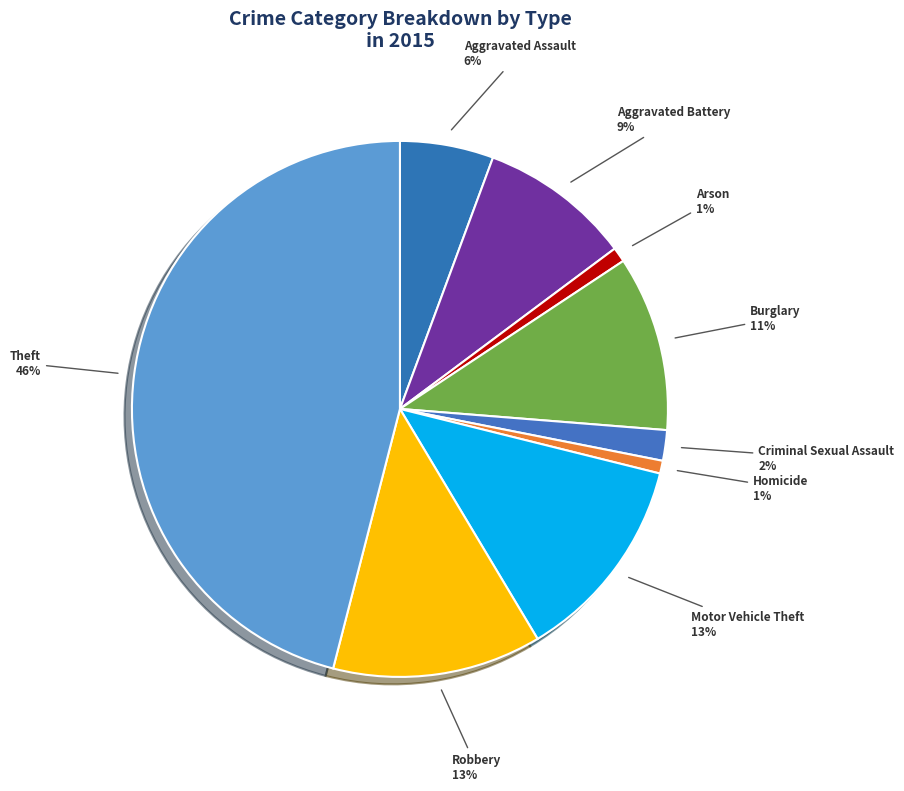

Which slice is the largest?

Theft